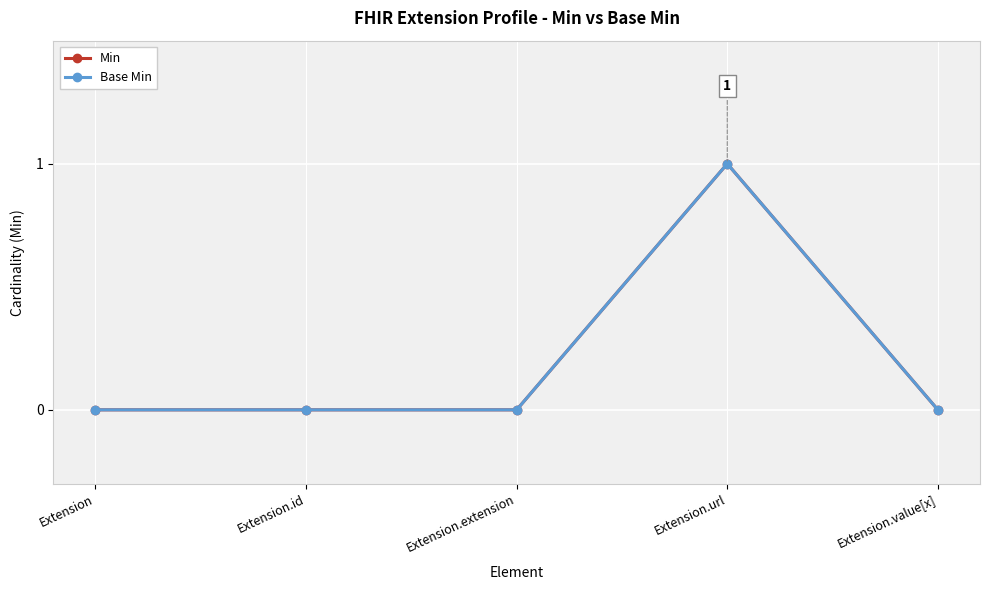

Between Extension.extension and Extension.id, which is larger?

Extension.extension